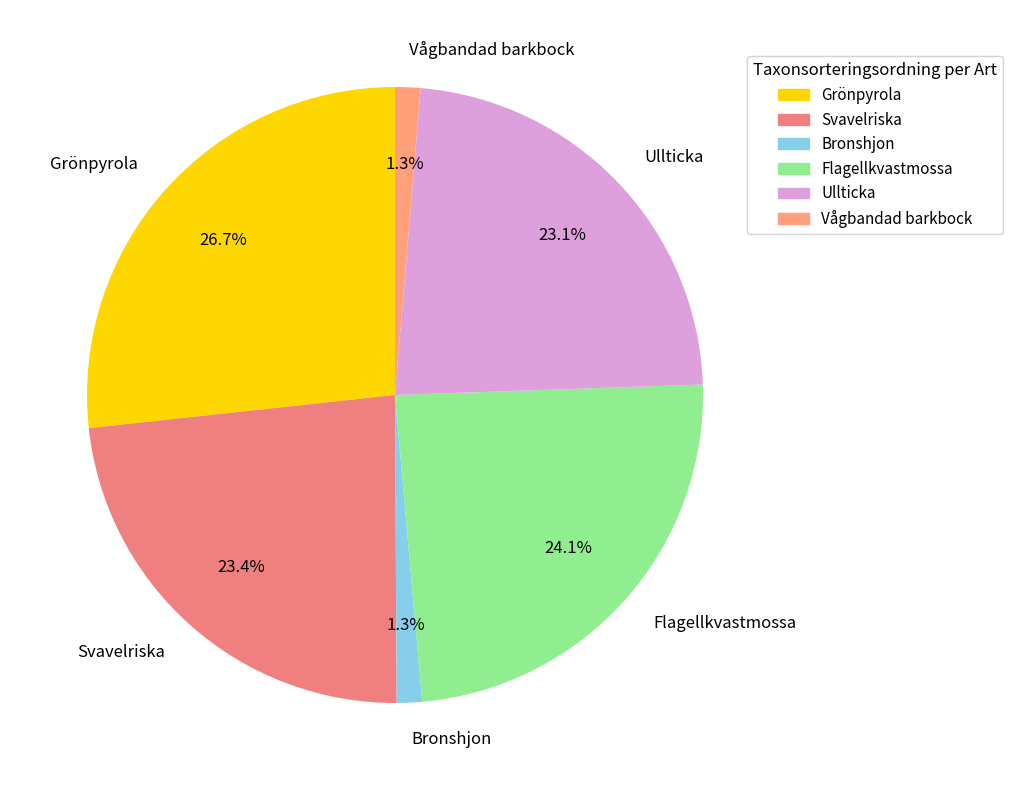

Does Ullticka represent more than half of the total?

No